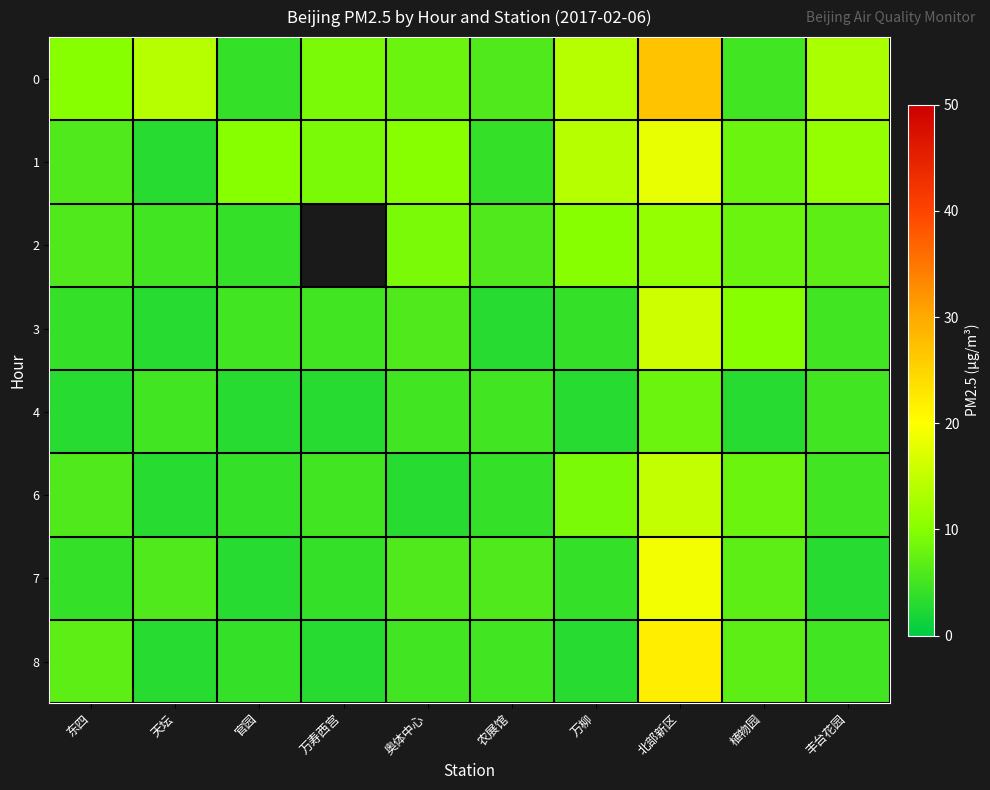

Which has a higher value, 植物园 or 天坛?

天坛